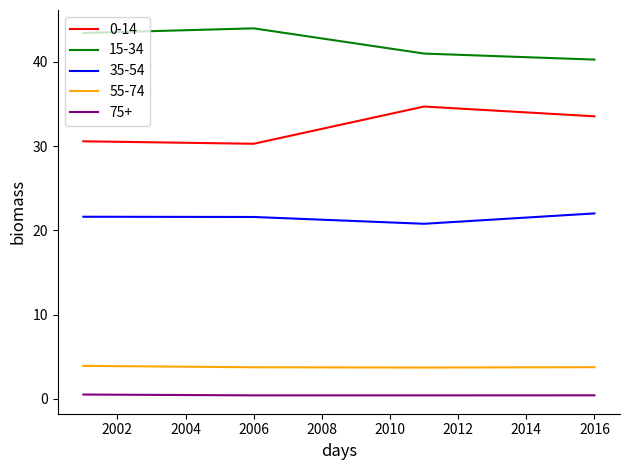

What is the sum of all 15-34 values?

168.7